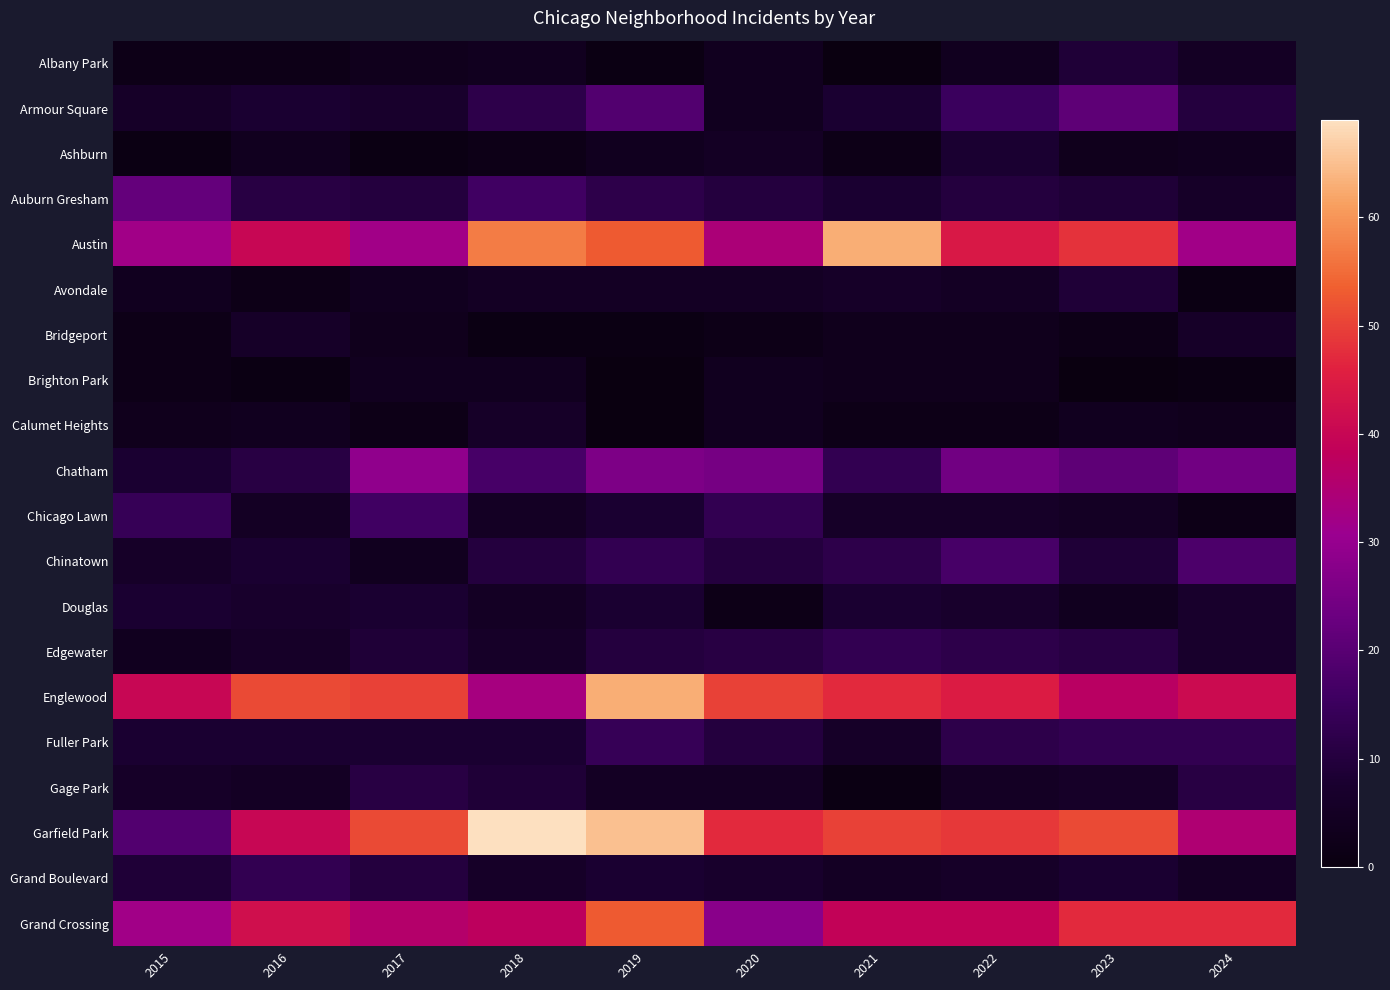

Where does the Grand Boulevard series first go above 8?

2015